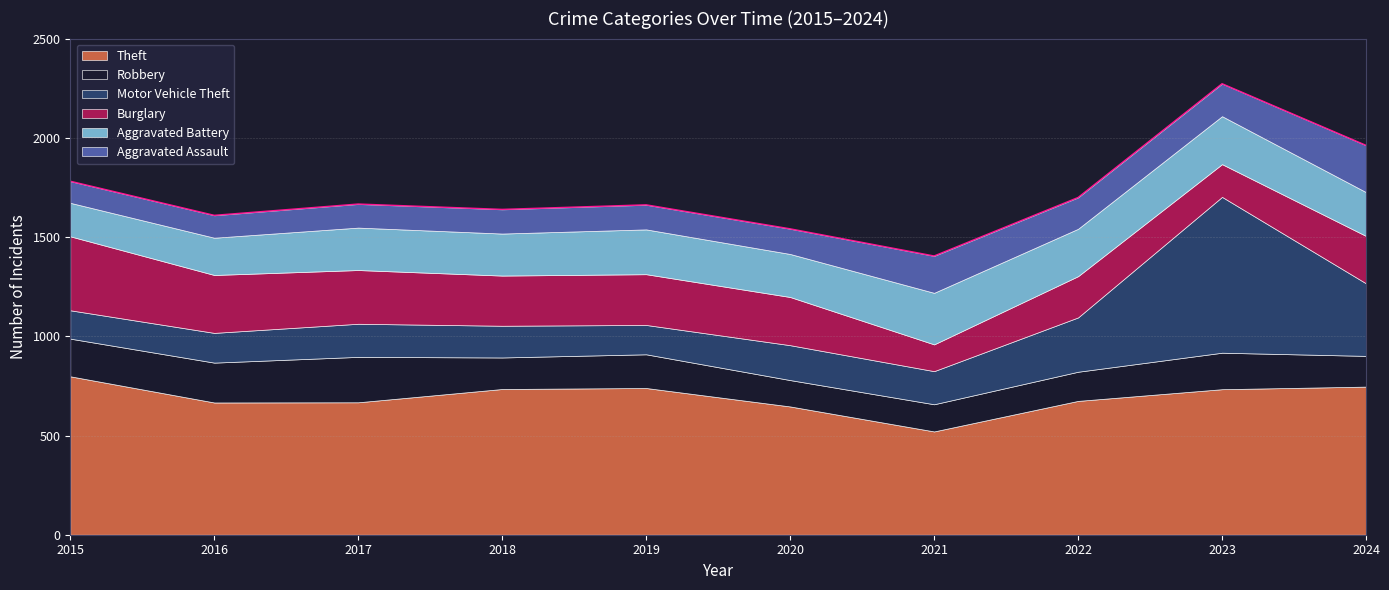

Between 2017 and 2023, which is larger?

2023